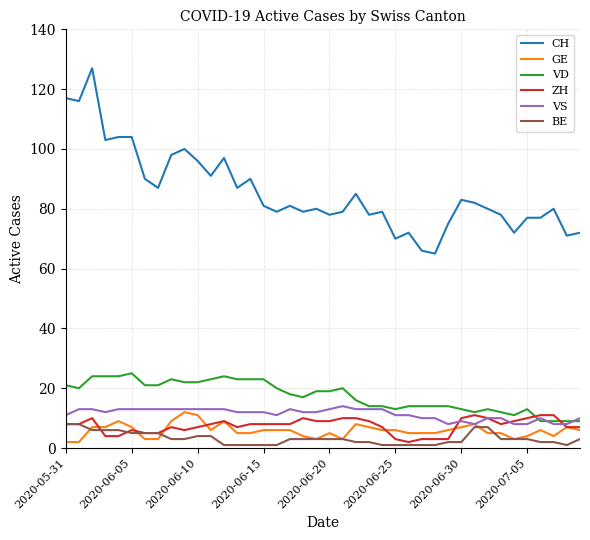

Which series has the widest spread of values?

CH